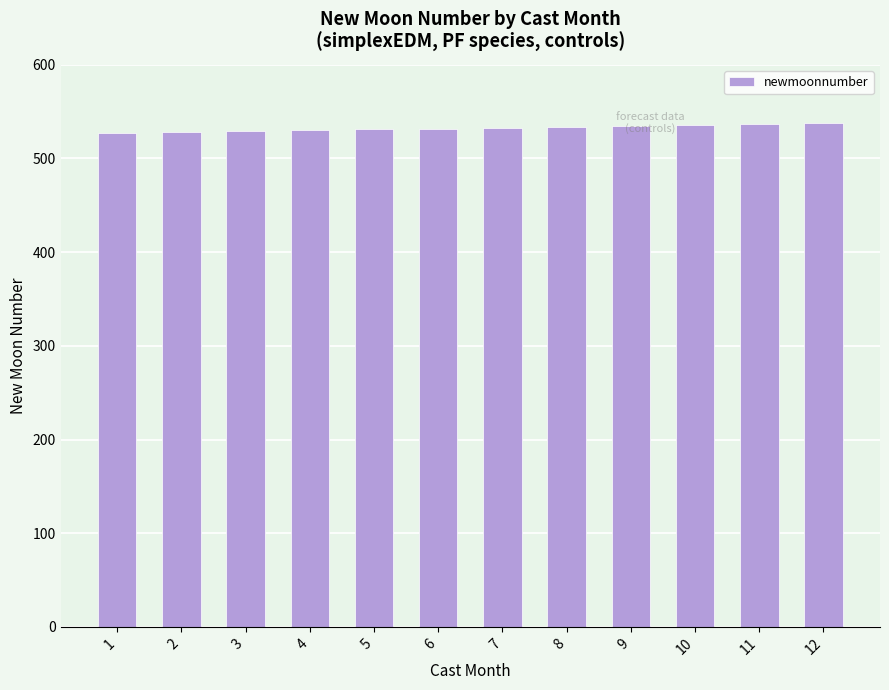

The chart shows a value of 530 at 4. True or false?

True